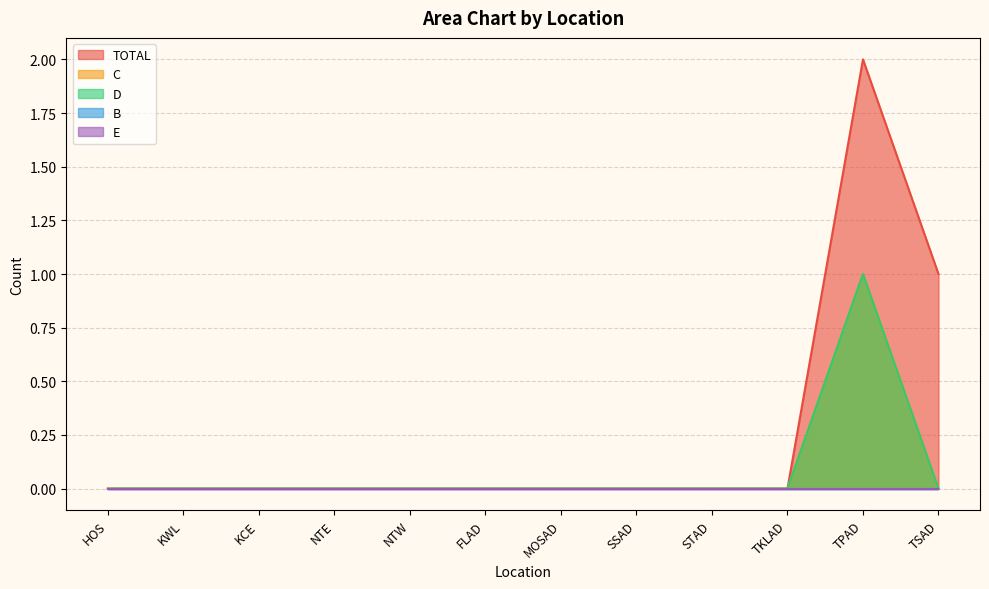

The value of TOTAL at HOS is -1. True or false?

False